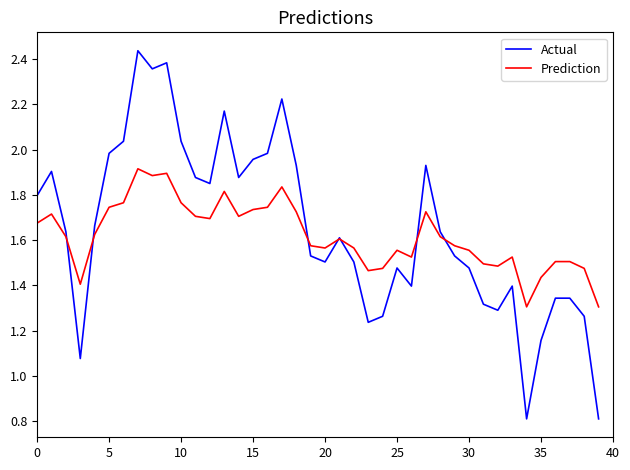

Which series has the largest range (max minus min)?

Actual